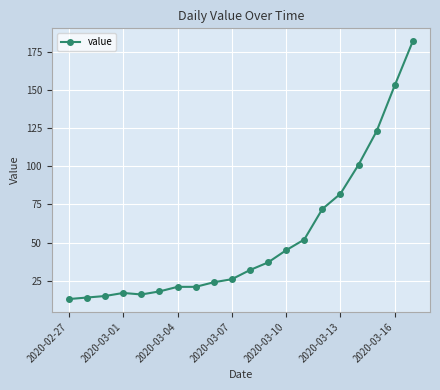

What is the difference between the maximum and second lowest values?

168